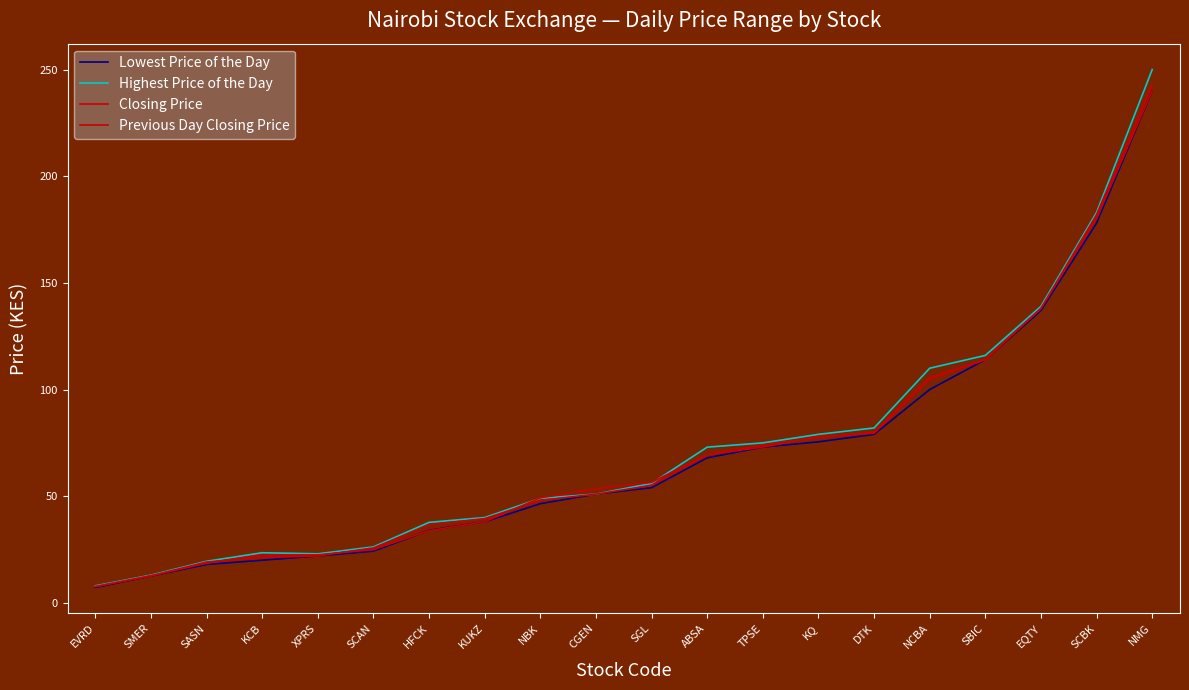

Which has a higher value, EVRD or KQ?

KQ